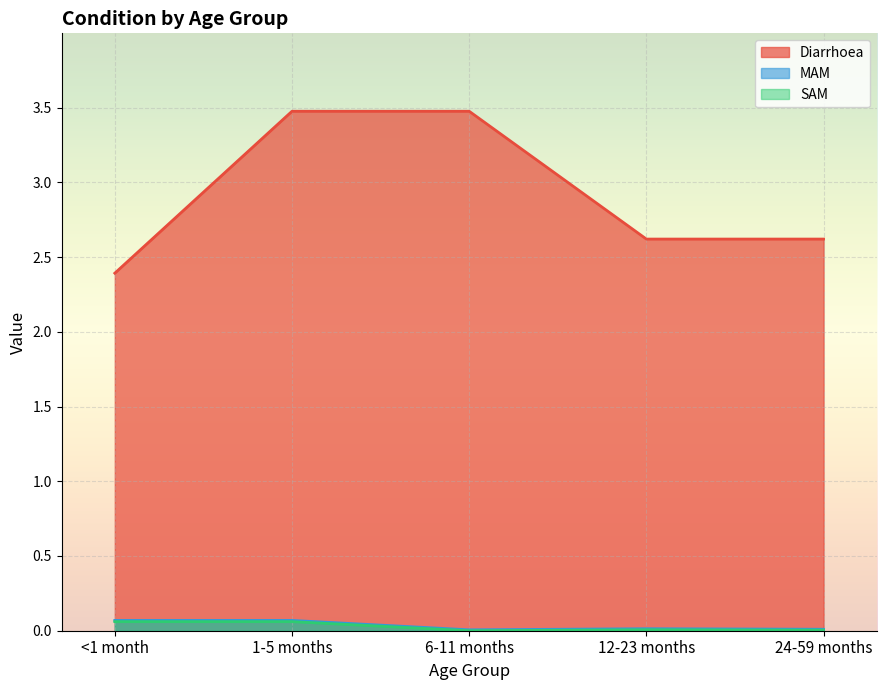

Is the value of MAM at 6-11 months greater than the value of Diarrhoea at <1 month?

No